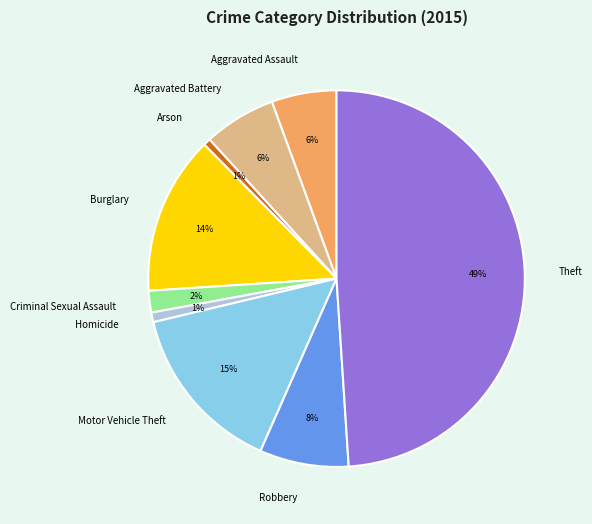

How many slices are in this pie chart?

9